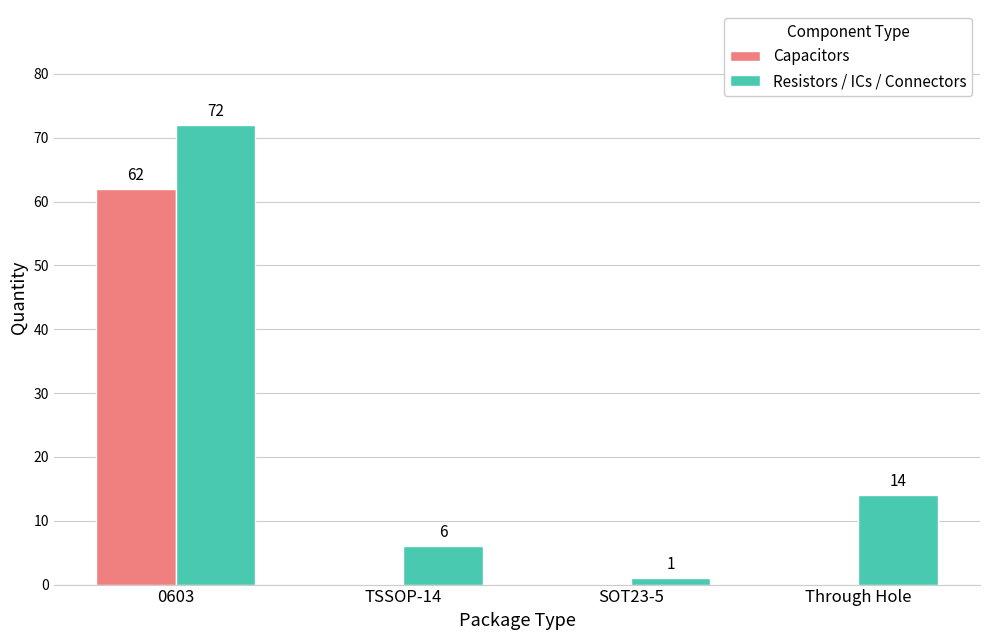

At which category does the chart reach its peak across all series?

0603